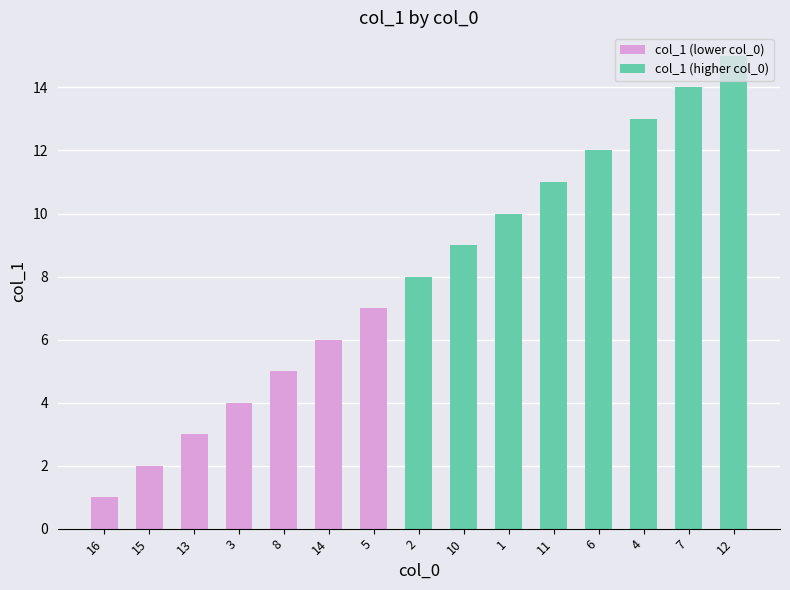

Count the number of categories in the chart.

15